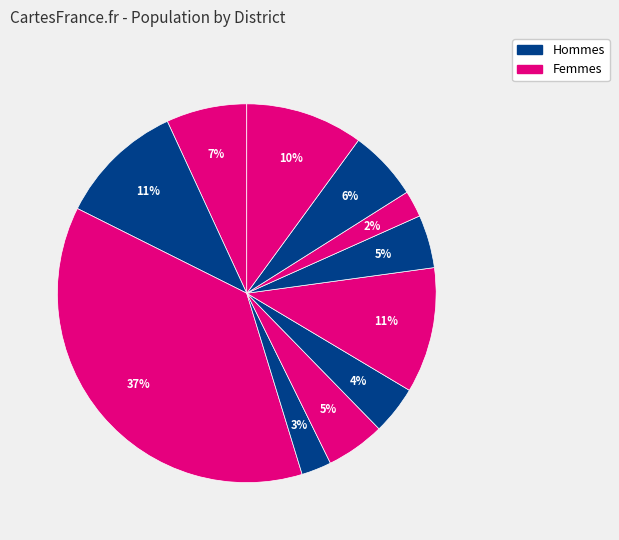

Count the number of slices in the pie.

11